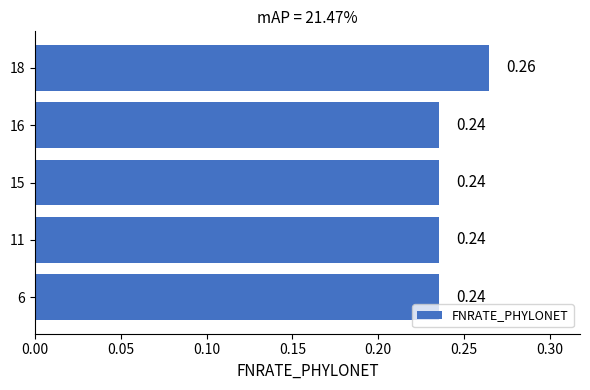

Which label corresponds to the largest value in the chart?

18